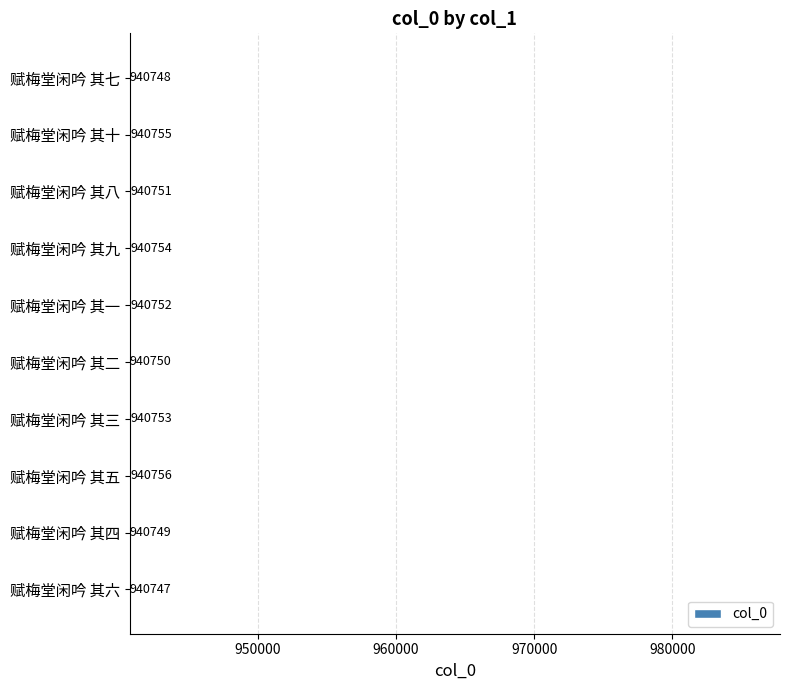

What is the difference between the second highest and minimum values?

8